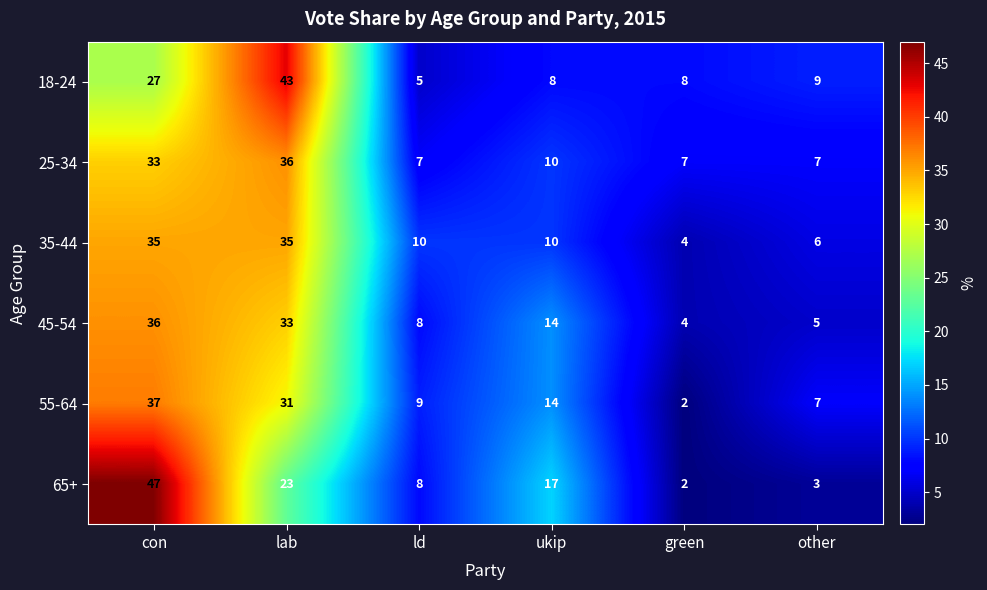

At how many categories does at least one series exceed 16?

3